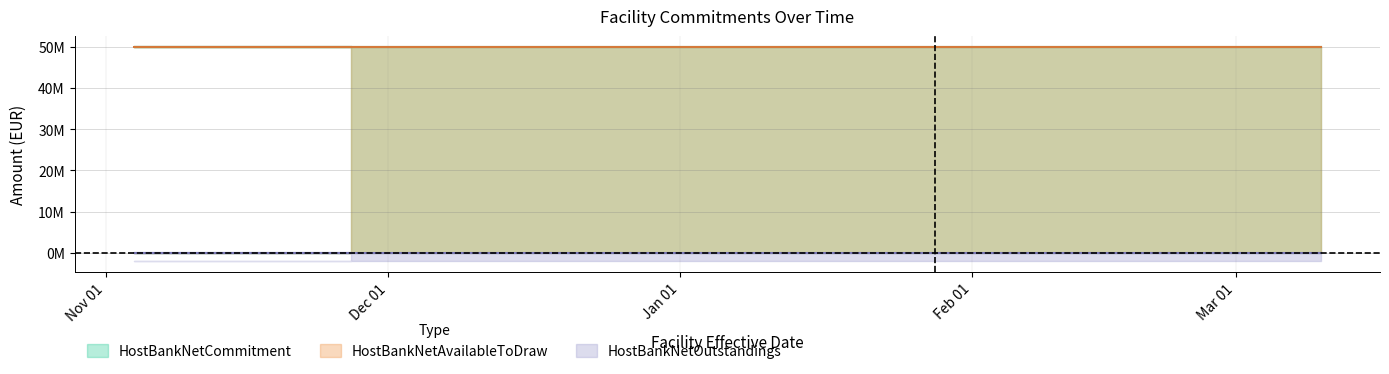

Is it true that HostBankNetAvailableToDraw equals 50000000 at 2021-03-10?

True